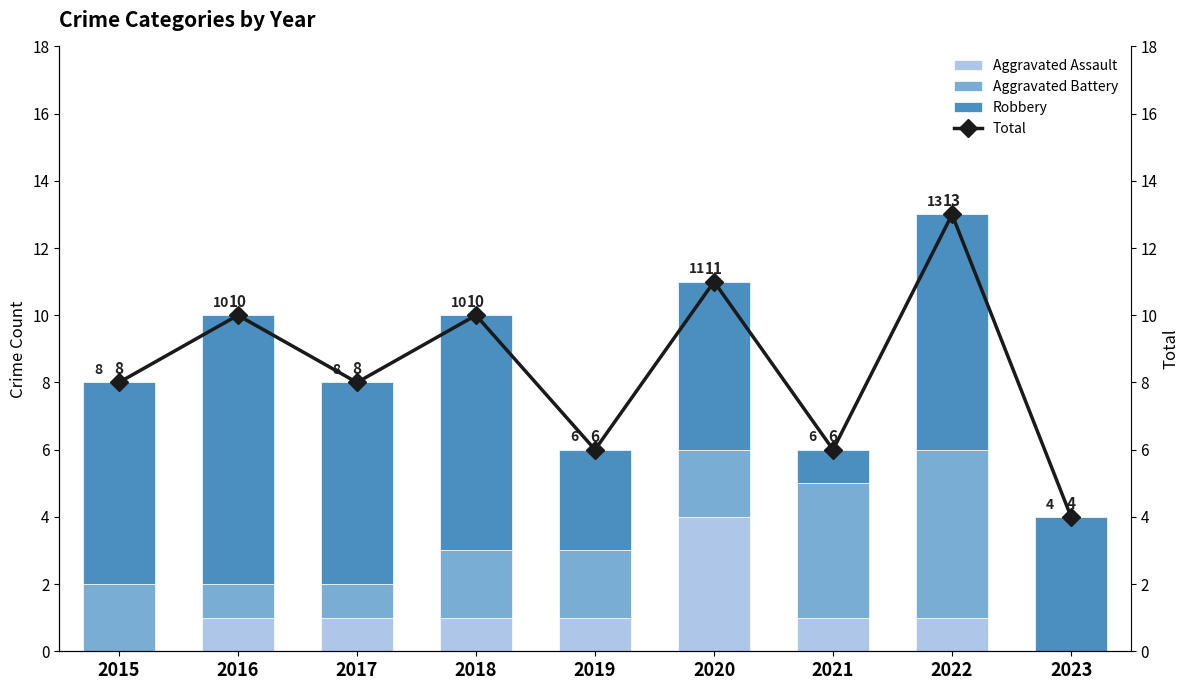

How many values in the Robbery series are below 6?

4